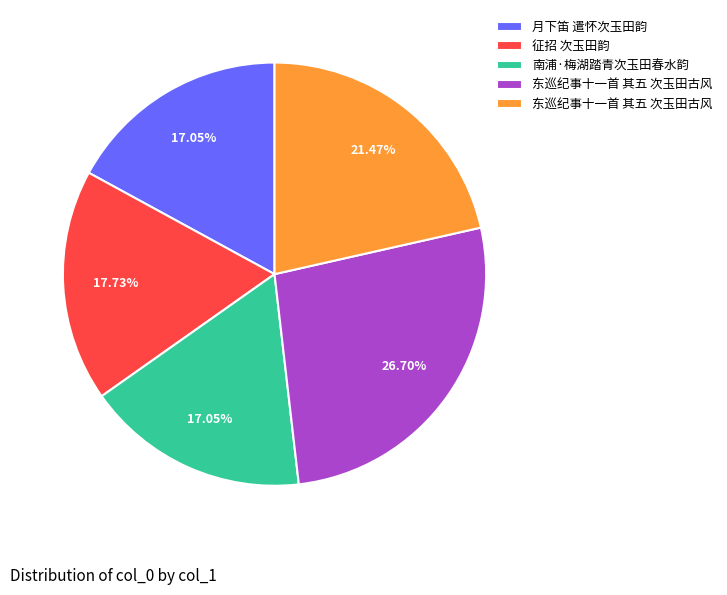

Is there a majority slice in this chart?

No